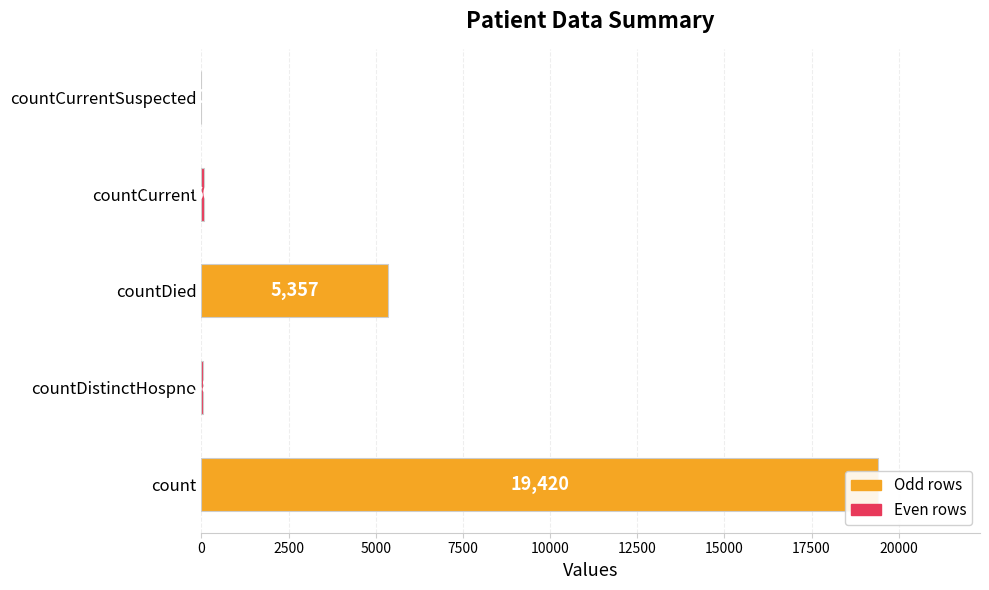

What is the sum of the values at 5000 and 10000?

5357